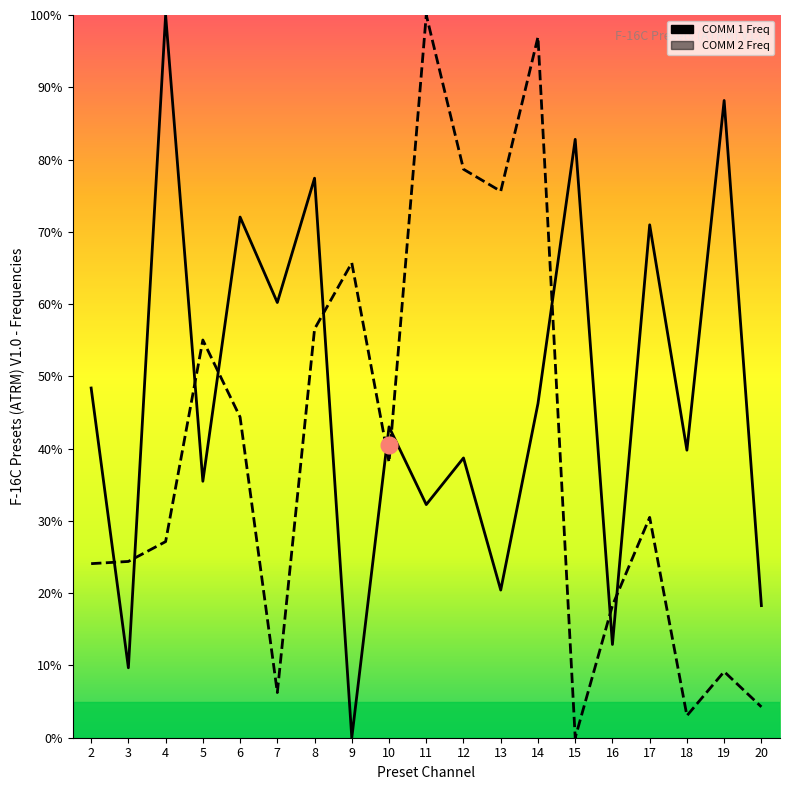

What is the greatest value displayed?

100.0